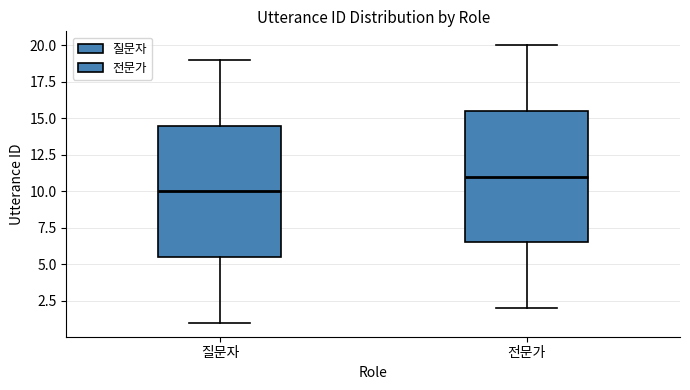

Reading left to right, transcribe this box plot: for each box, give where its median line is, the range the box spans, and where its two whiskers end, as read against the y-axis. The values are not printed on the chart, so give them approximately, as read against the axis.

질문자: median 10.0, box 5.5 to 14.5, whiskers 1.0 to 19.0
전문가: median 11.0, box 6.5 to 15.5, whiskers 2.0 to 20.0